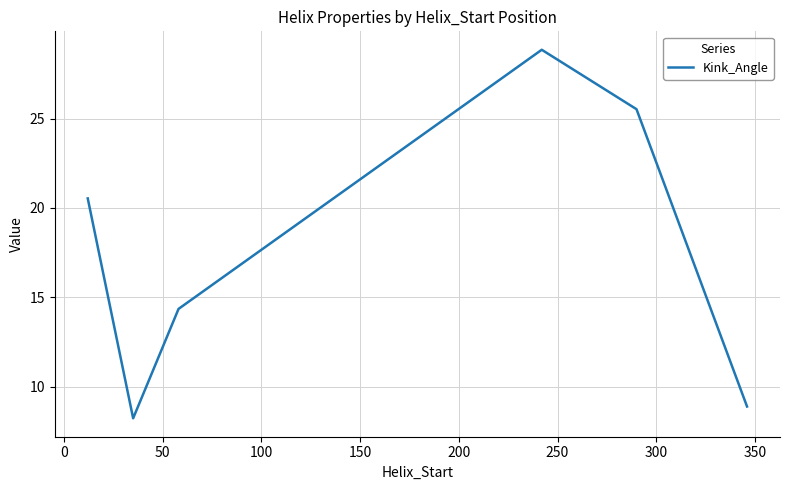

What is the greatest value displayed?

28.9